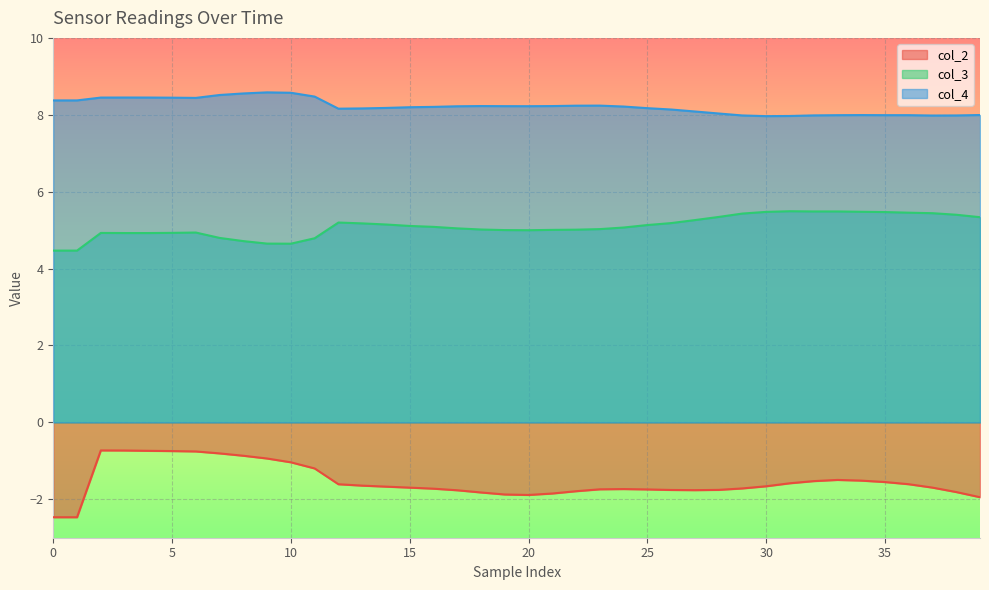

What is the sum of all col_4 values?

328.6